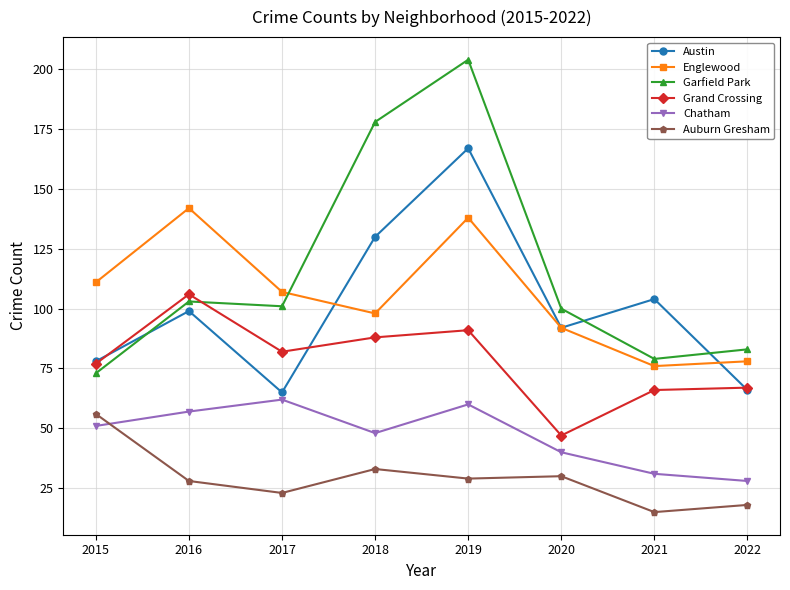

Which series changed the most between 2015 and 2019?

Garfield Park